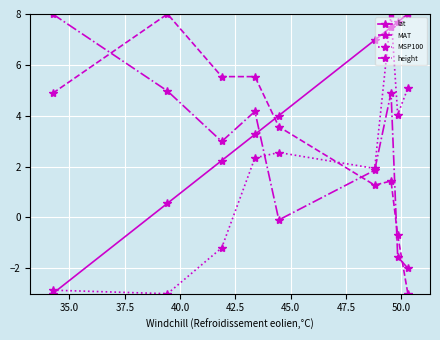

What is the highest value of the lat series?

8.0